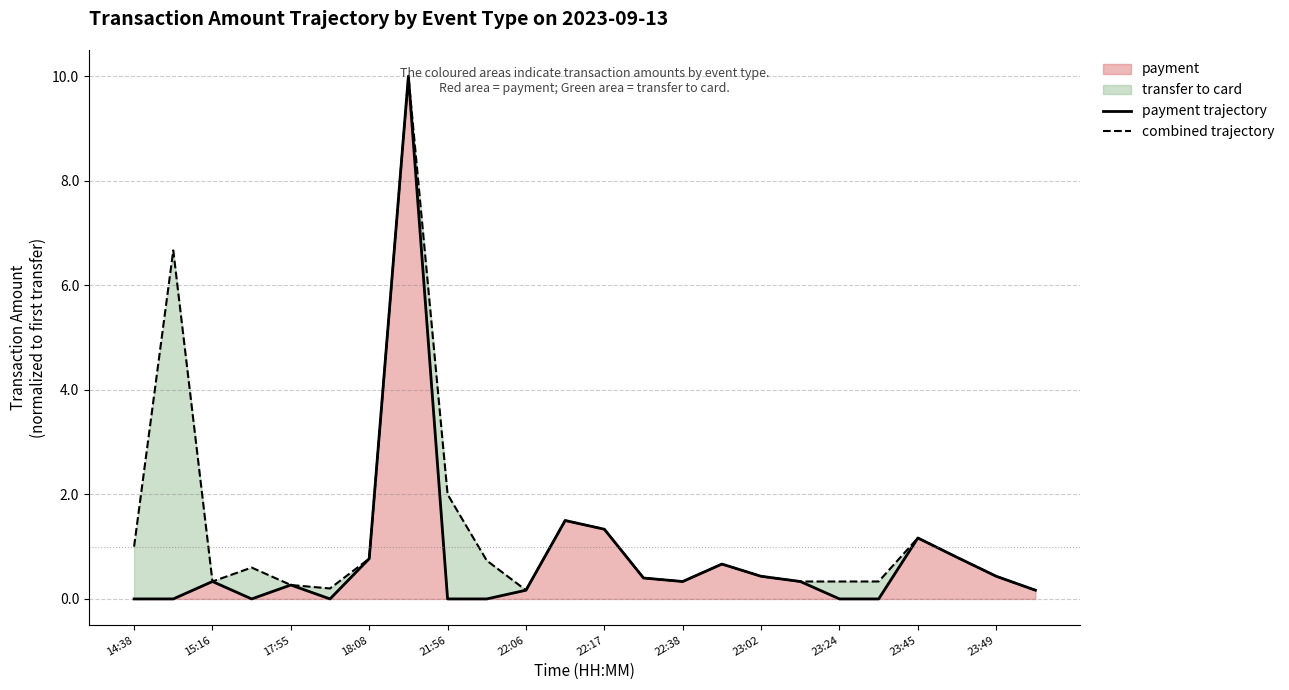

The payment series shows 0.3 at 22:38. True or false?

True